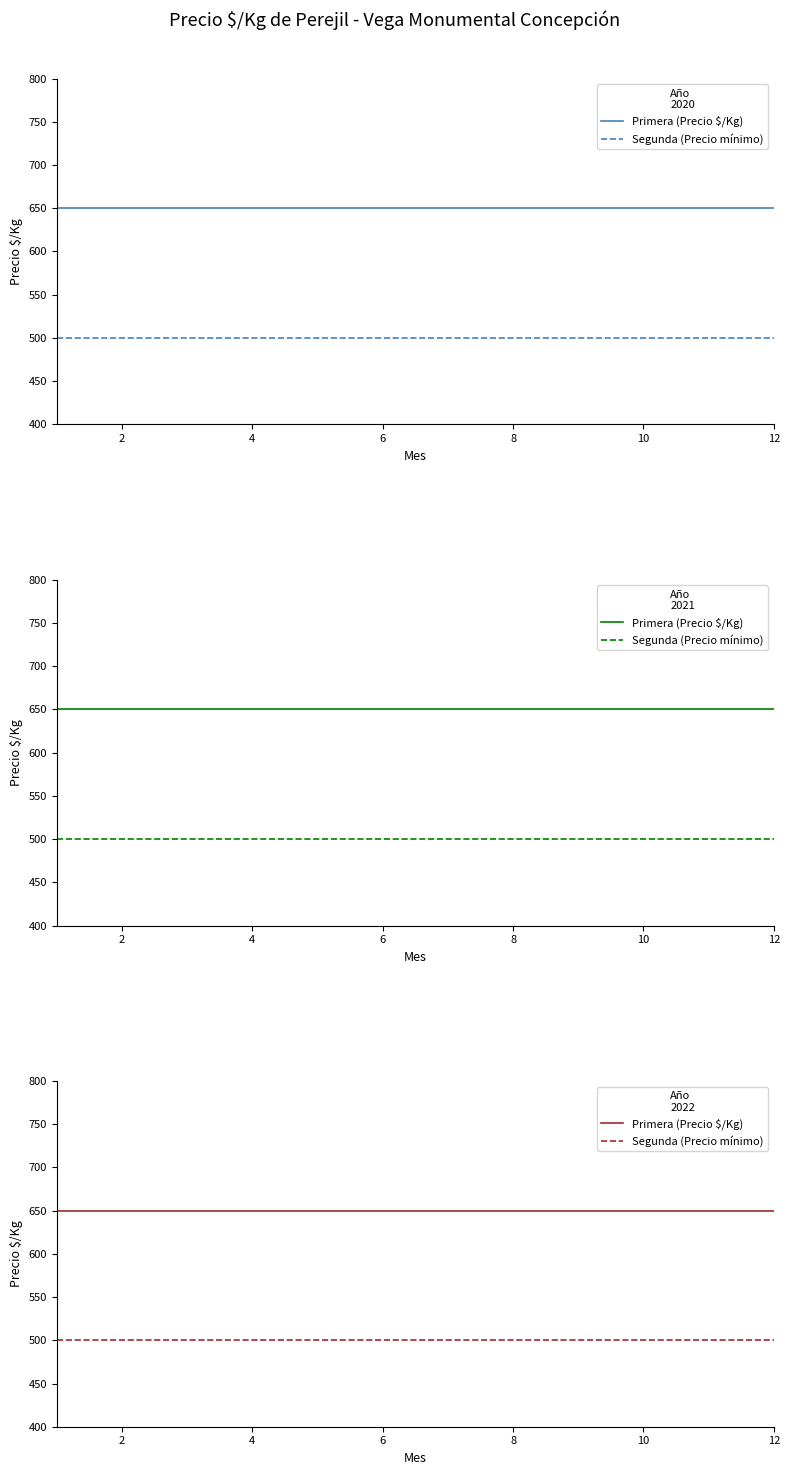

True or false: Segunda (Precio mínimo) and Primera (Precio $/Kg) cross at least once.

False